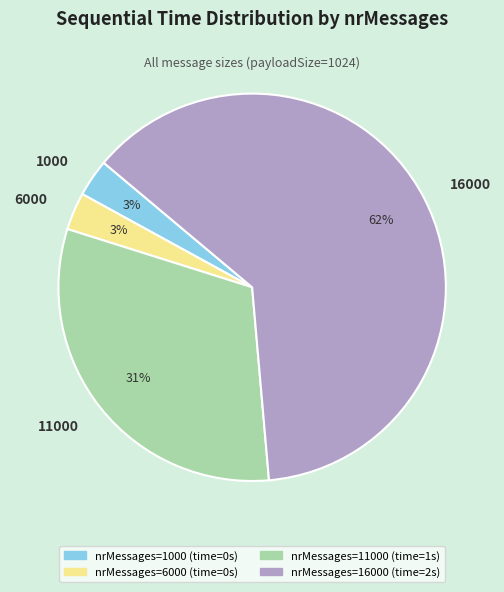

How many segments does this pie chart have?

4